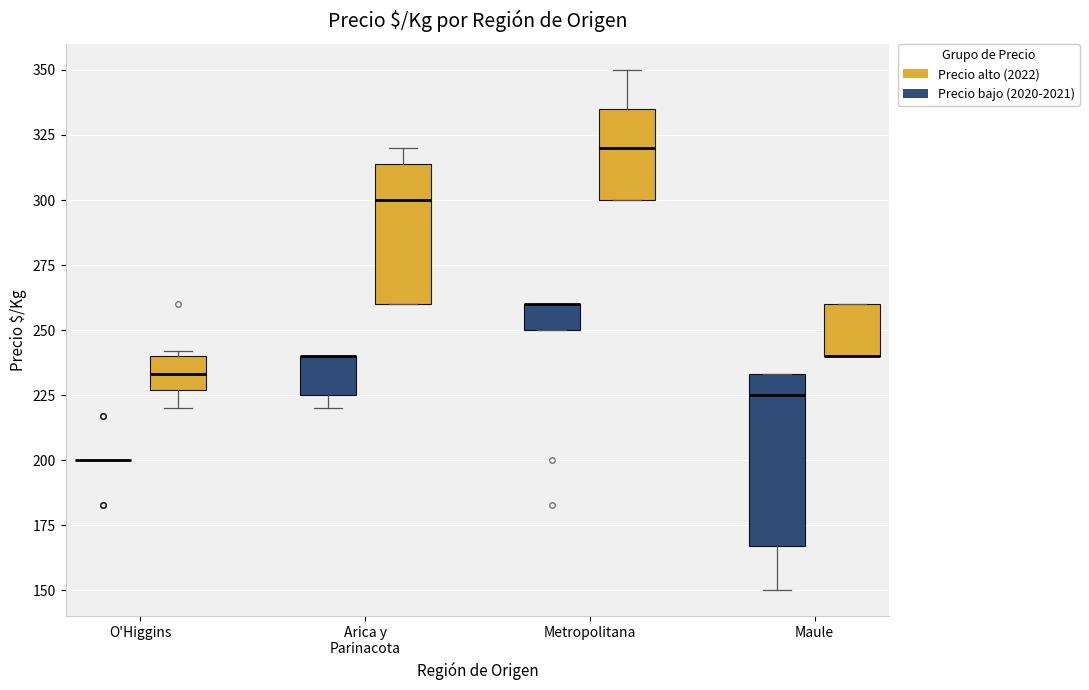

Reading left to right, transcribe this box plot: for each box, give where its median line is, the range the box spans, and where its two whiskers end, as read against the y-axis. The values are not printed on the chart, so give them approximately, as read against the axis.

O'Higgins (Precio bajo (2020-2021)): box collapsed to a line at 200, whiskers 200 to 200
O'Higgins (Precio alto (2022)): median 235, box 225 to 240, whiskers 220 to 240 (just above the box's upper edge)
Arica y Parinacota (Precio bajo (2020-2021)): median 240 (drawn on the box's upper edge), box 225 to 240, whiskers 220 to 240
Arica y Parinacota (Precio alto (2022)): median 300, box 260 to 315, whiskers 260 to 320
Metropolitana (Precio bajo (2020-2021)): median 260 (drawn on the box's upper edge), box 250 to 260, whiskers 250 to 260
Metropolitana (Precio alto (2022)): median 320, box 300 to 335, whiskers 300 to 350
Maule (Precio bajo (2020-2021)): median 225, box 165 to 235, whiskers 150 to 235
Maule (Precio alto (2022)): median 240 (drawn on the box's lower edge), box 240 to 260, whiskers 240 to 260